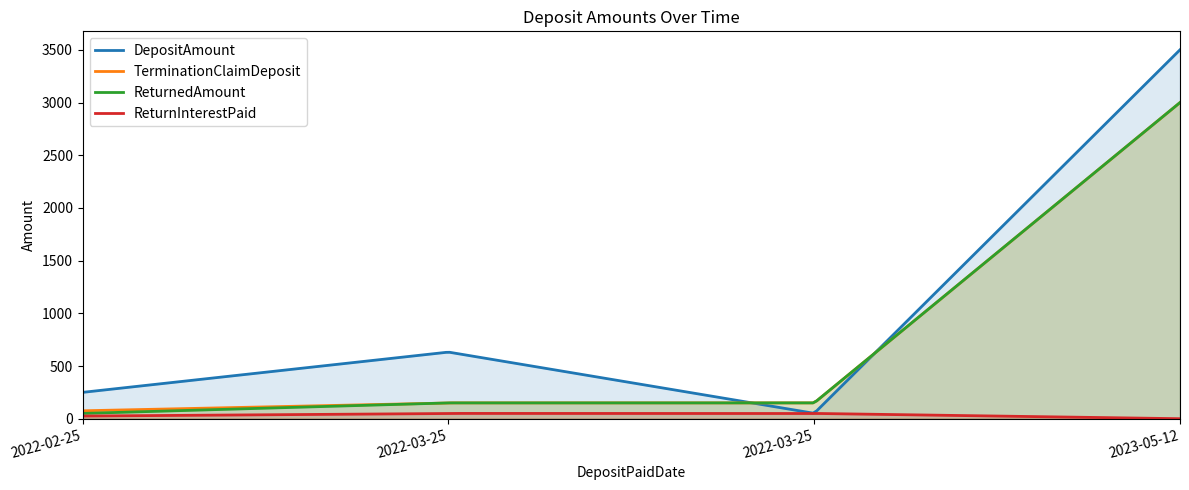

Which series changed the most between 2022-03-25 and 2023-05-12?

DepositAmount